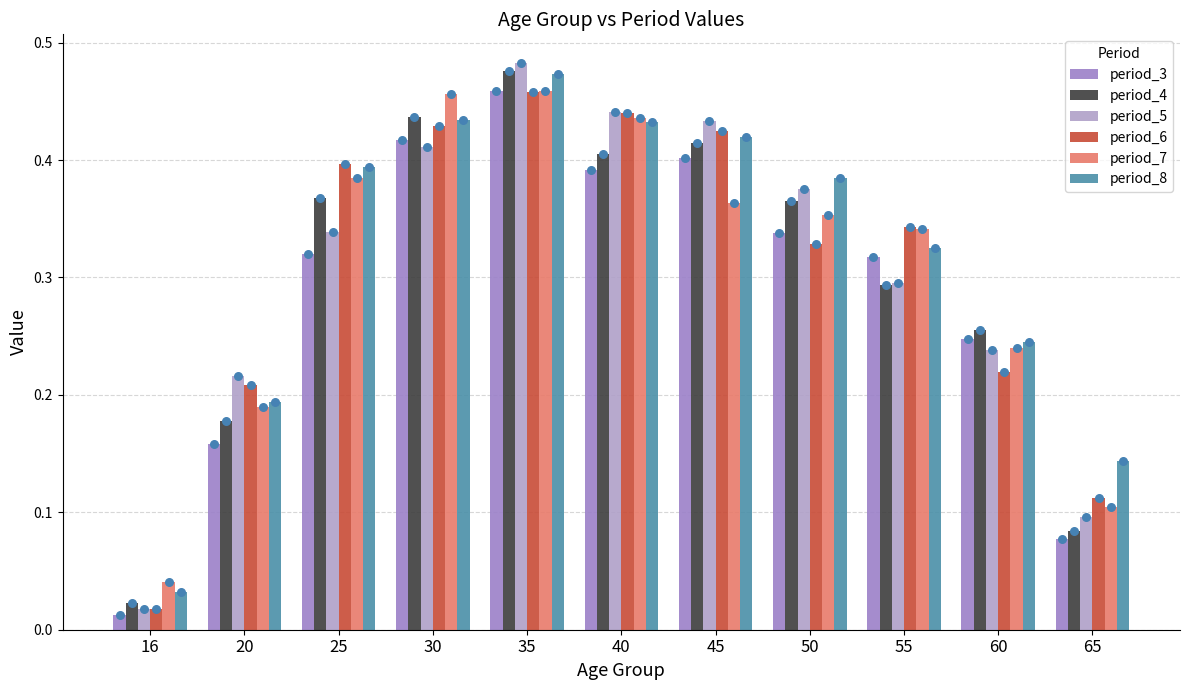

Is the value of period_4 at 16 greater than the value of period_8 at 40?

No